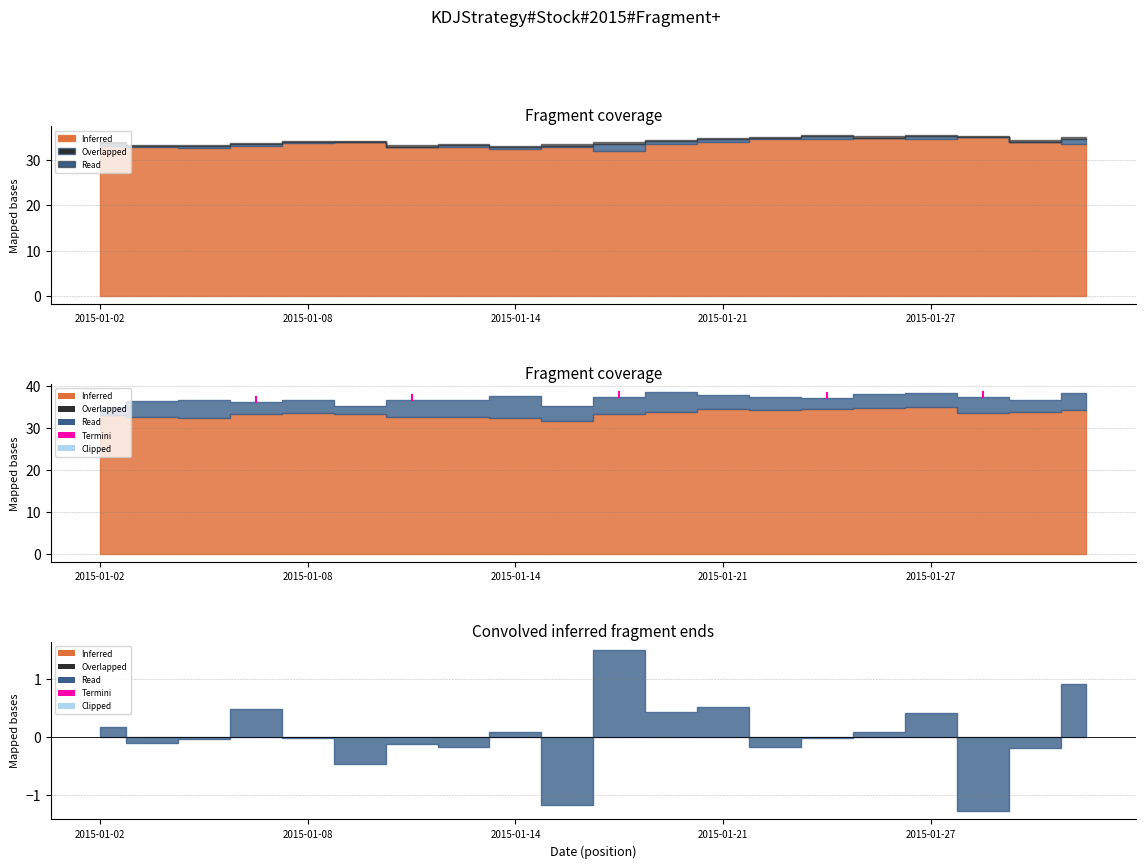

What value does the data have at 2015-01-08?

37.4